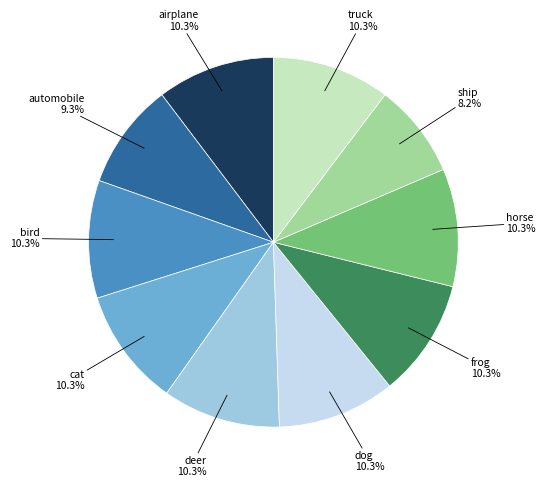

Does any single category account for the majority?

No